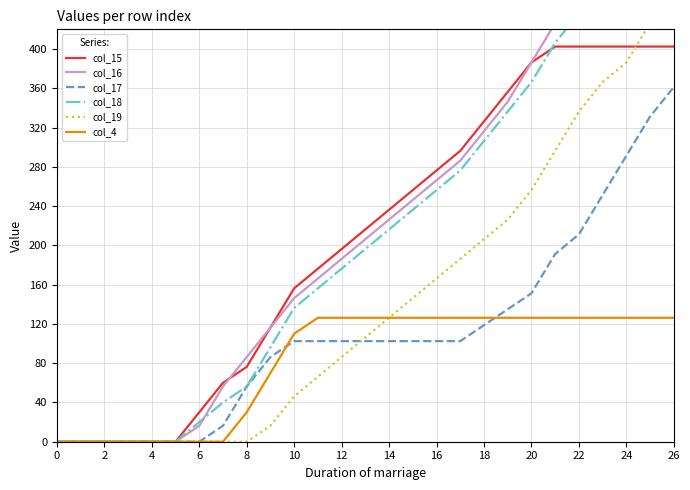

What is the highest value of the col_15 series?

402.5